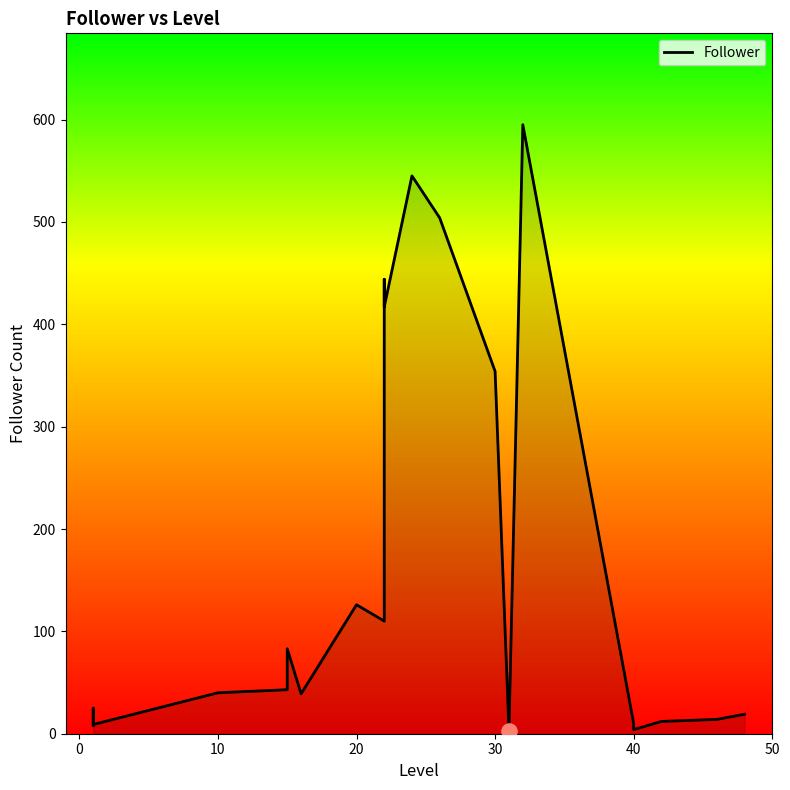

Between −10 and 20, which is larger?

20